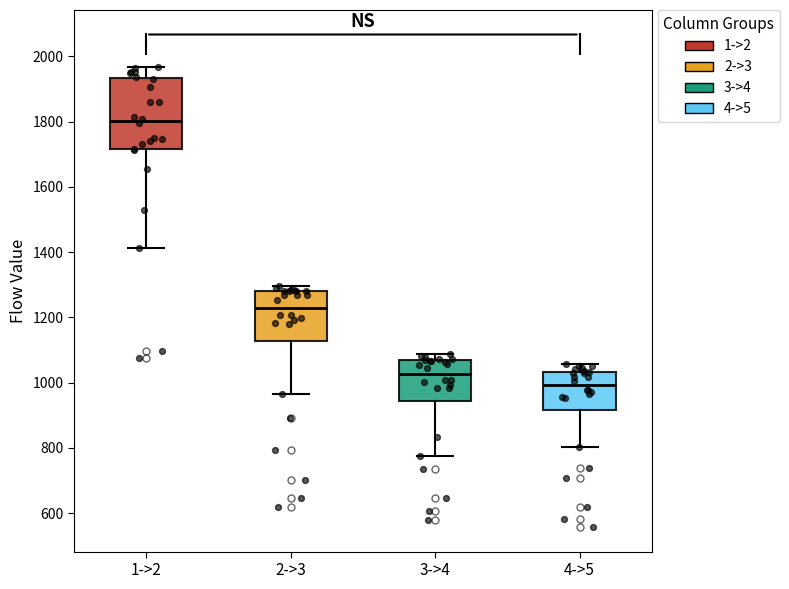

Reading left to right, transcribe this box plot: for each box, give where its median line is, the range the box spans, and where its two whiskers end, as read against the y-axis. The values are not printed on the chart, so give them approximately, as read against the axis.

1->2: median 1800, box 1720 to 1940, whiskers 1420 to 1960
2->3: median 1220, box 1120 to 1280, whiskers 960 to 1300
3->4: median 1020, box 940 to 1060, whiskers 780 to 1080
4->5: median 1000, box 920 to 1040, whiskers 800 to 1060